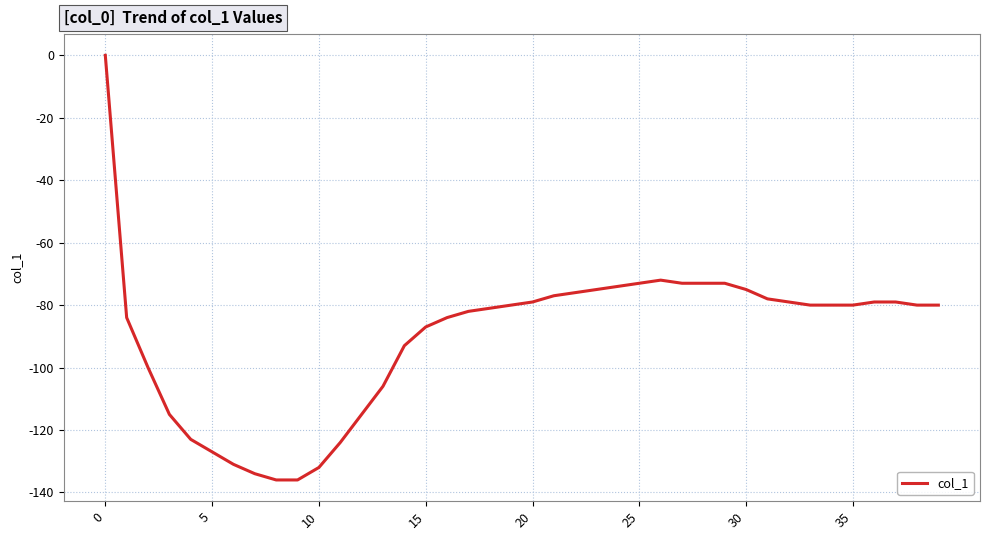

What is the difference between the maximum and minimum values?

136